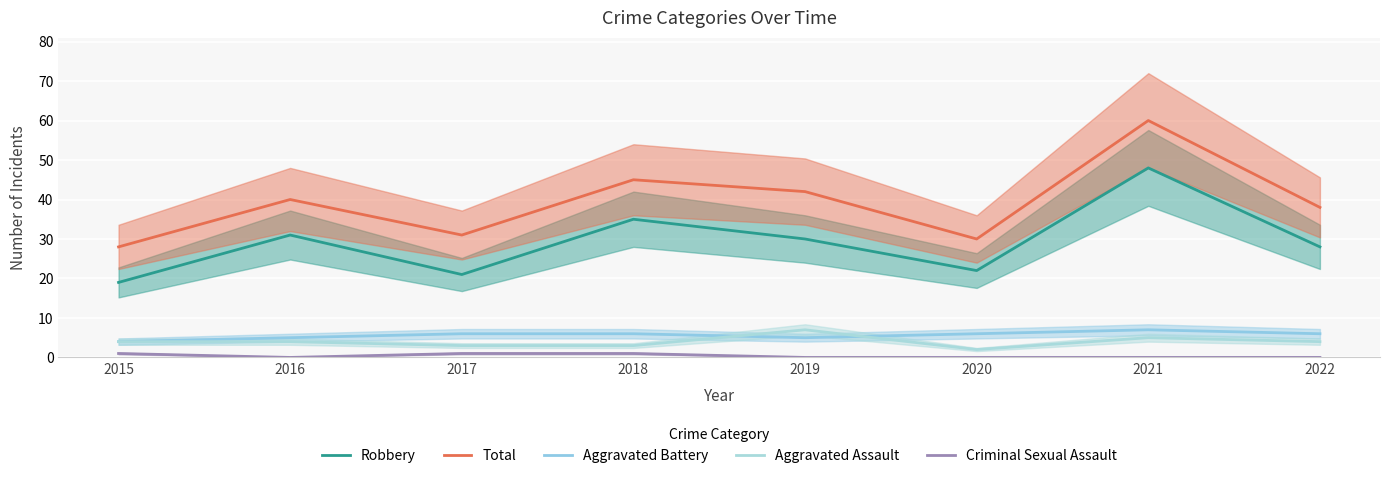

What is the value of the Aggravated Battery point at the 5th from the left?

5